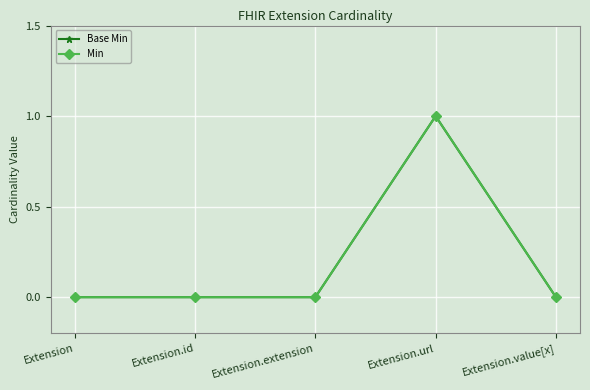

How many lines are shown in the chart?

2